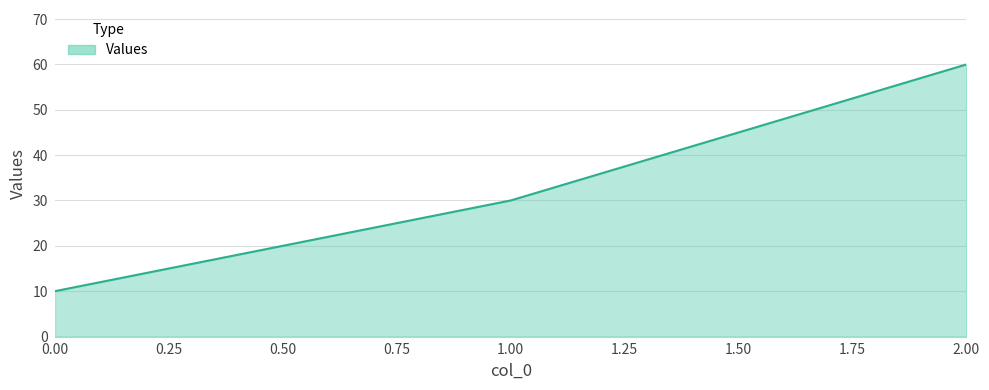

Is it true that the value at 1.00 is 13?

False